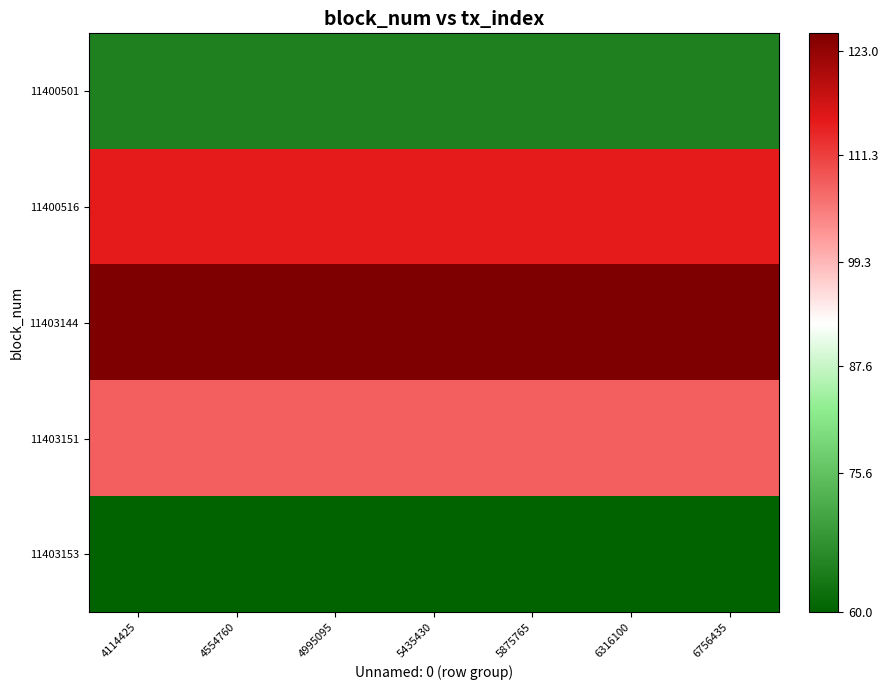

Count the number of data series in this chart.

5